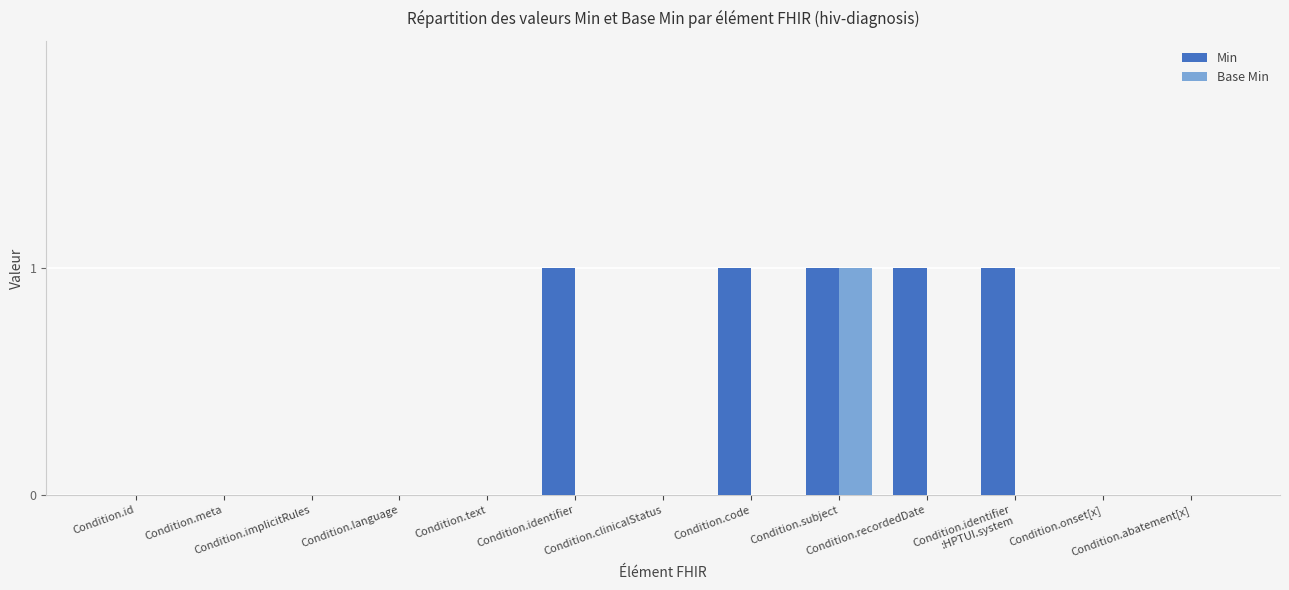

The value of Min at Condition.recordedDate is 1. True or false?

True